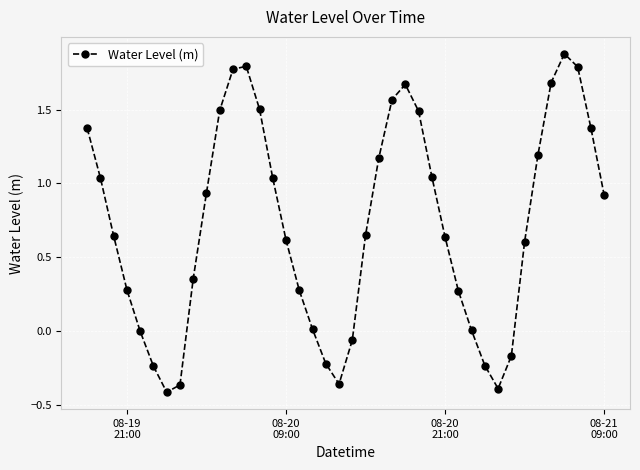

How many interior local peaks (higher than both neighbors) does the data have?

3